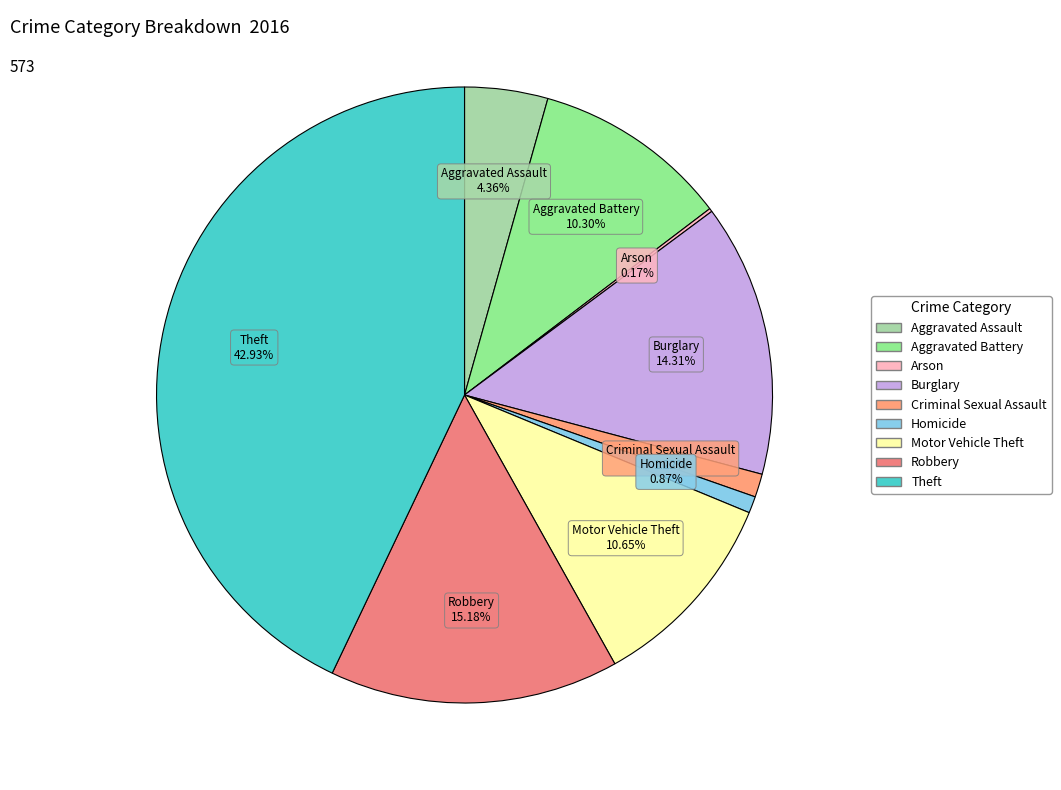

Is there any slice that represents more than half of the pie?

No